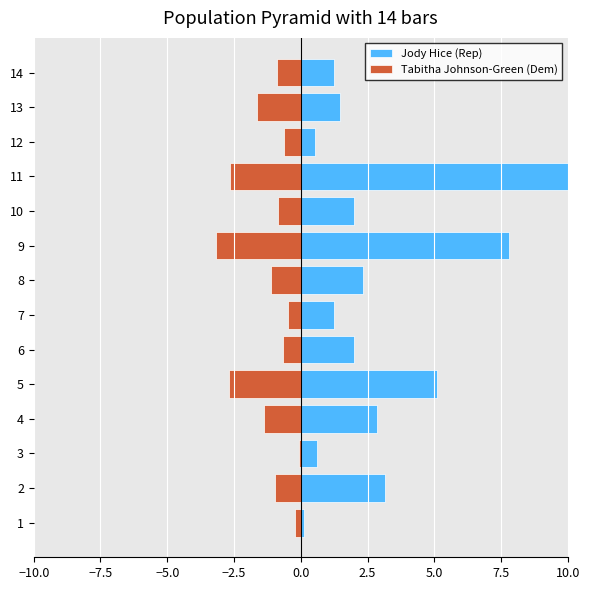

What is the maximum value for Tabitha Johnson-Green (Dem)?

-0.1